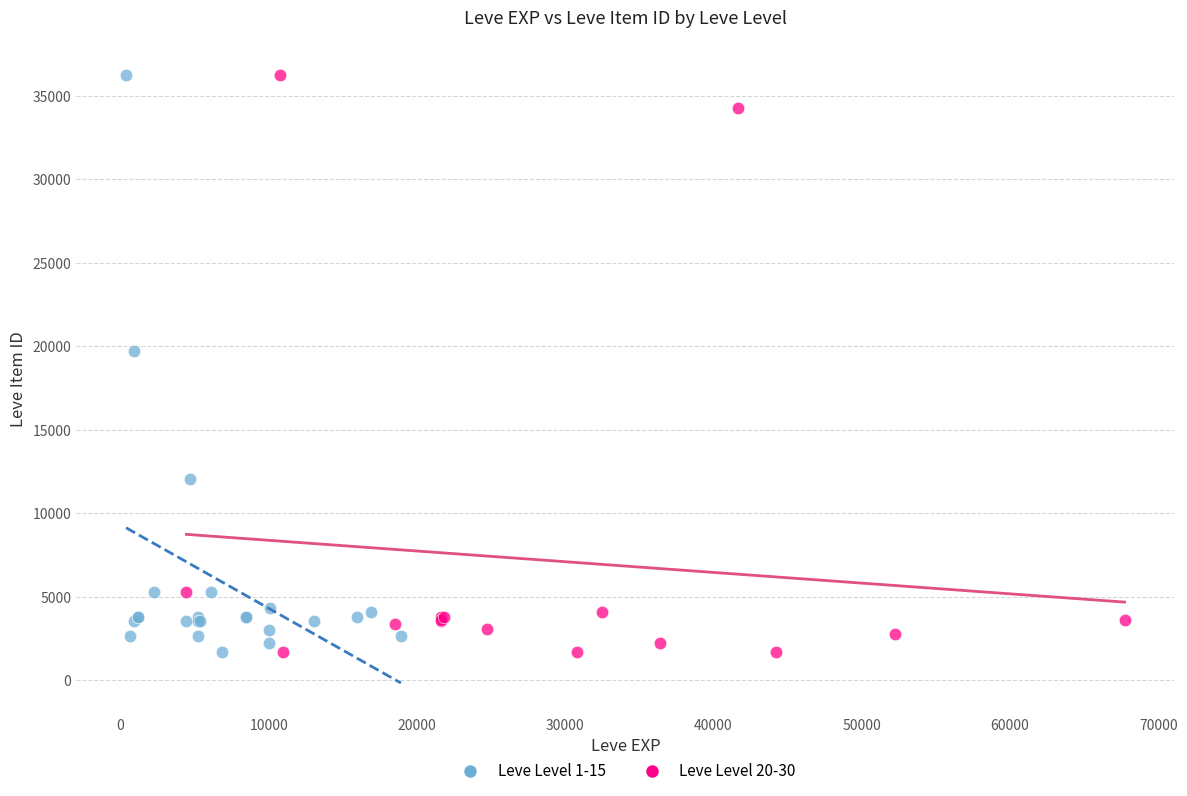

What are all the series names shown in the legend?

Leve Level 1-15, Leve Level 20-30